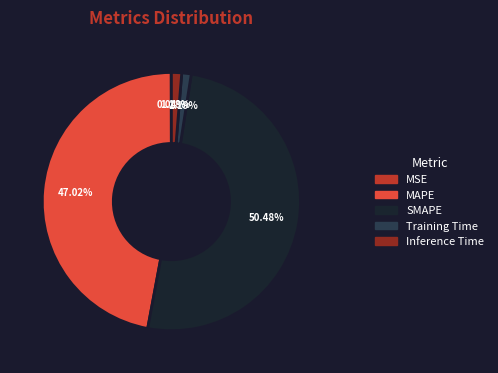

To the nearest percent, what is the average slice percentage?

20%